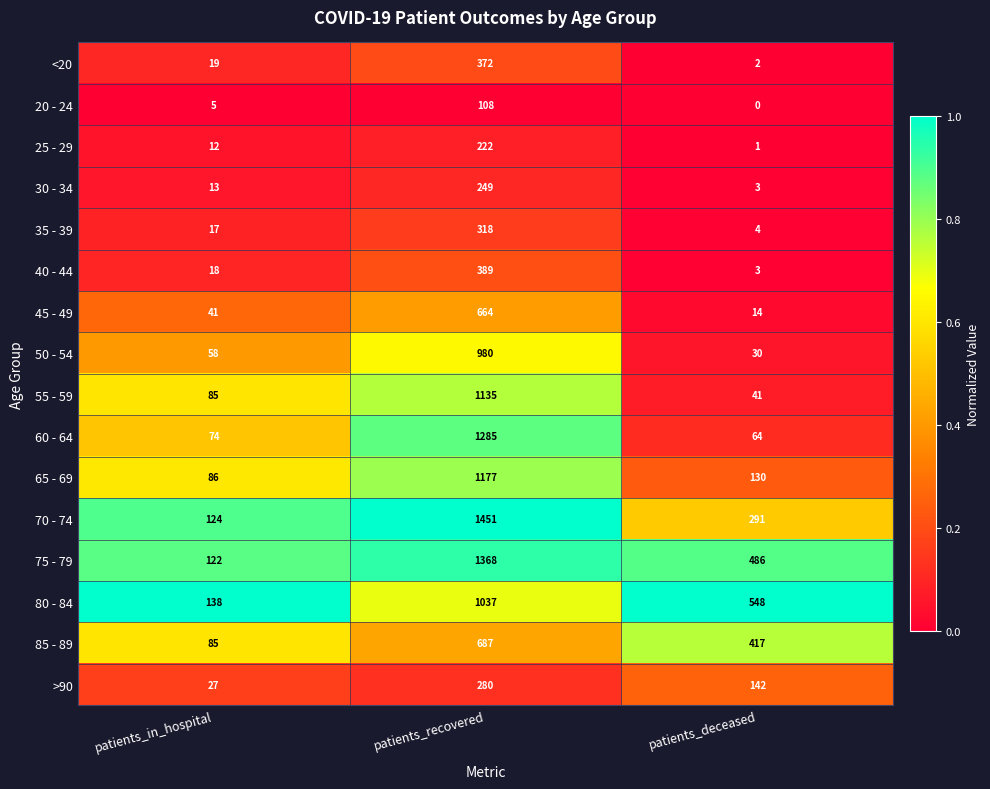

What is the greatest value displayed?

1451